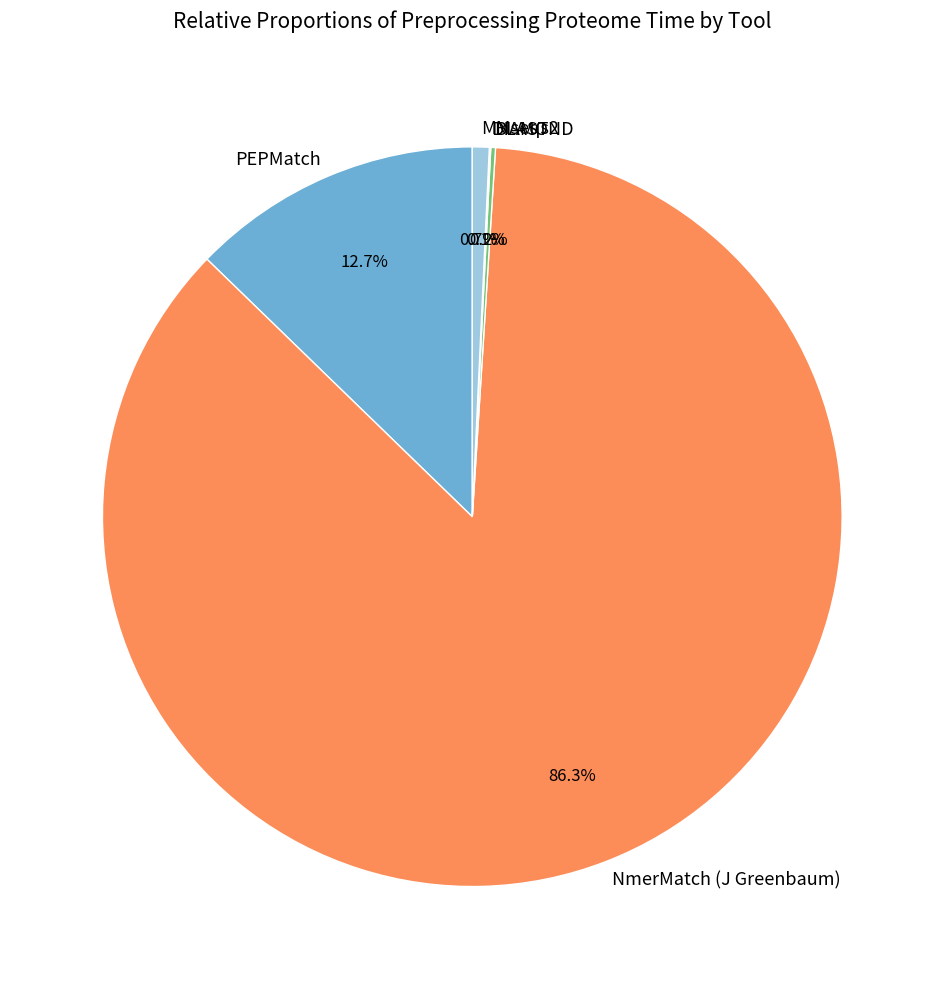

Between PEPMatch and NmerMatch (J Greenbaum), which is larger?

NmerMatch (J Greenbaum)